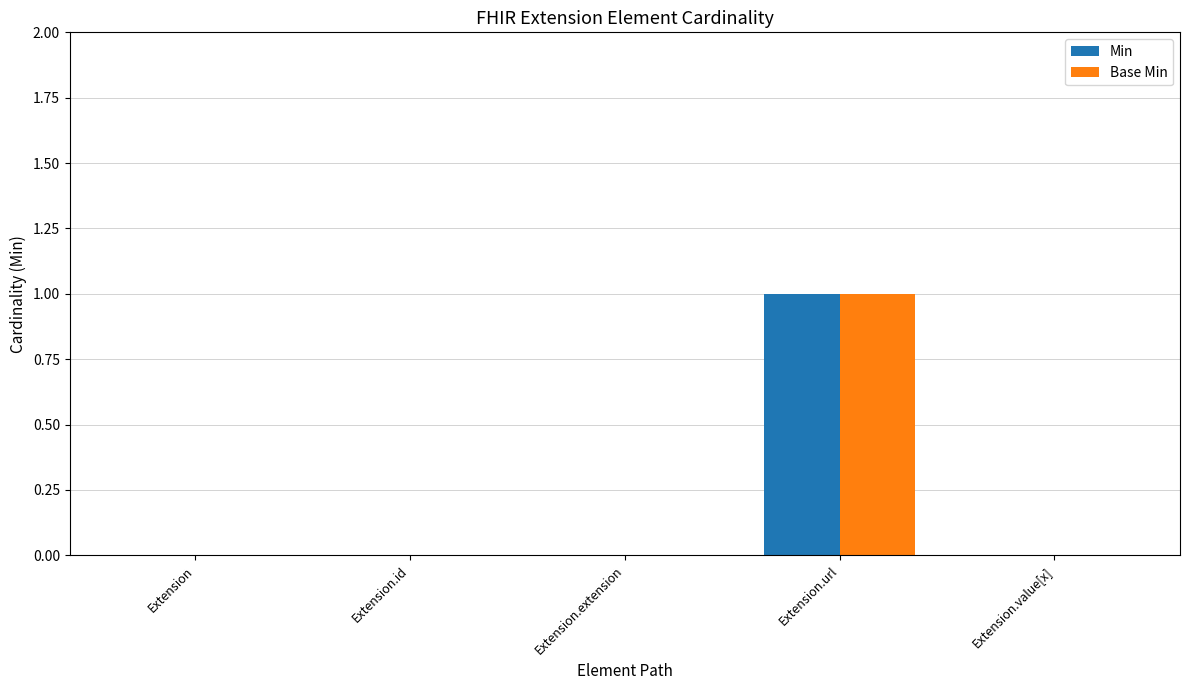

At which category is the sum across all series the highest?

Extension.url